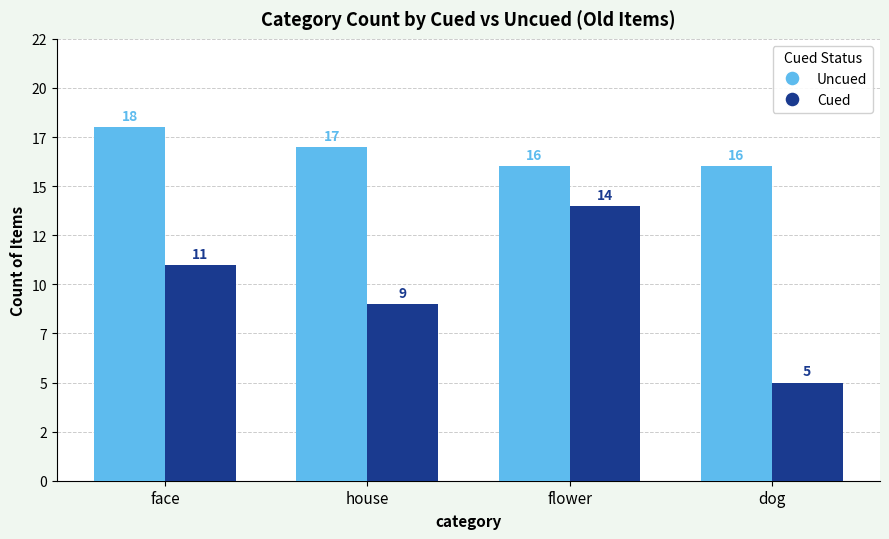

Is it true that Cued equals 5 at dog?

True